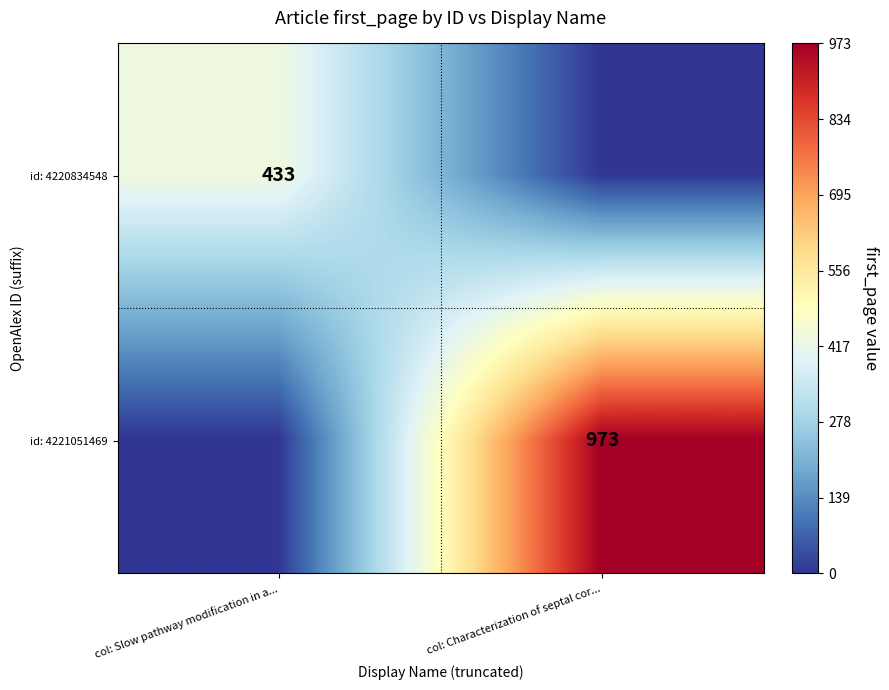

The id: 4220834548 series shows 433 at col: Slow pathway modification in a.... True or false?

True